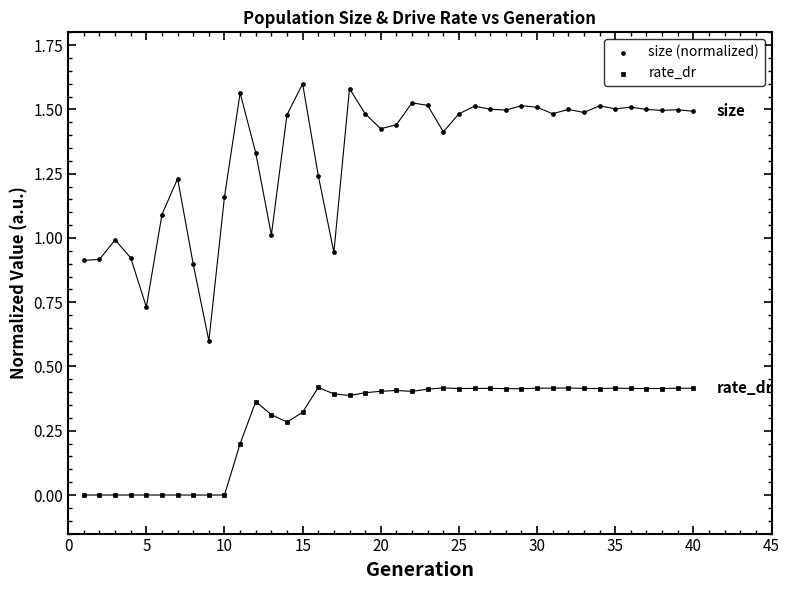

Count the number of points in this scatter plot.

80